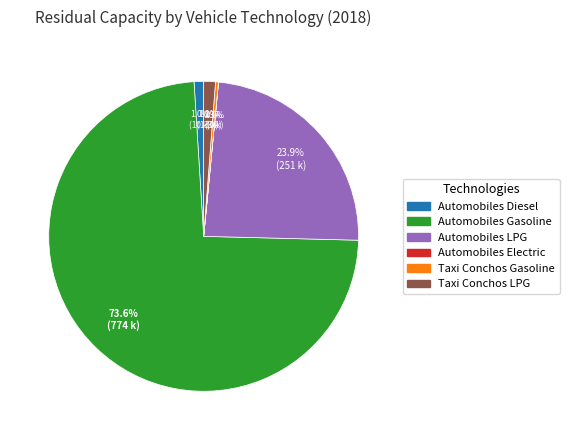

Is there any slice that represents more than half of the pie?

Yes